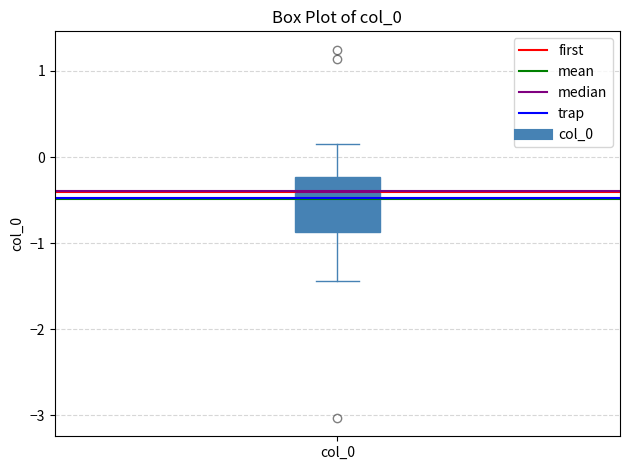

Transcribe this box plot: give where the median line is, the range the box spans, and where the two whiskers end, as read against the y-axis. The values are not printed on the chart, so give them approximately, as read against the axis.

median -0.4, box -0.9 to -0.2, whiskers -1.4 to 0.2